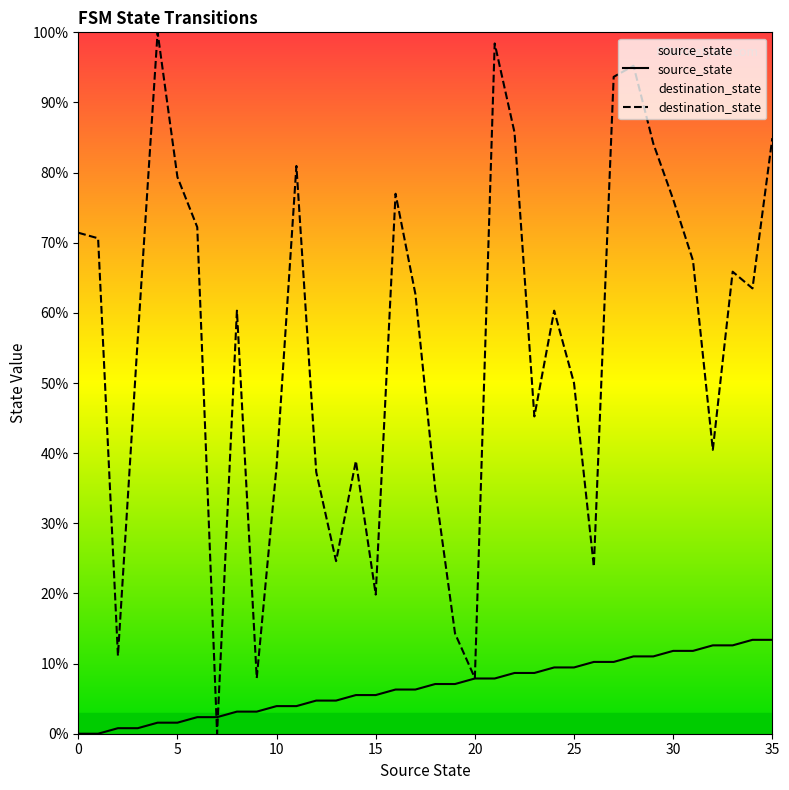

Which series ends up on top after the final intersection of destination_state and source_state?

destination_state